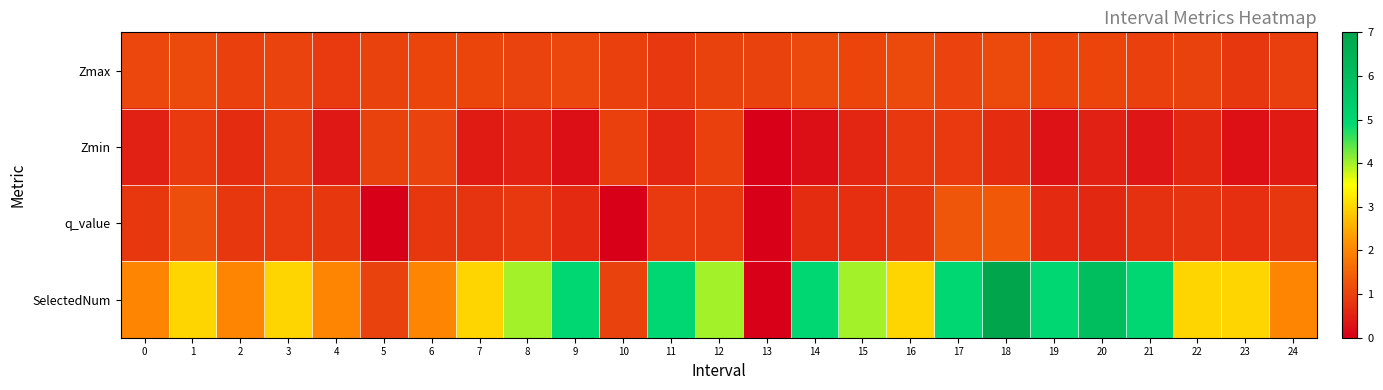

Reading left to right, list all the values displayed in this chart.

Zmax: 0=1.1	1=1.1	2=1.0	3=1.0	4=0.9	5=1.0	6=1.0	7=1.1	8=1.0	9=1.1	10=1.0	11=0.9	12=1.0	13=1.0	14=1.1	15=1.0	16=1.1	17=1.0	18=1.1	19=1.0	20=1.1	21=1.0	22=1.0	23=0.8	24=0.9
Zmin: 0=0.5	1=0.9	2=0.7	3=0.9	4=0.4	5=1.0	6=1.0	7=0.4	8=0.5	9=0.2	10=1.0	11=0.6	12=1.0	13=0.0	14=0.2	15=0.6	16=0.9	17=0.9	18=0.7	19=0.3	20=0.5	21=0.4	22=0.6	23=0.3	24=0.4
q_value: 0=0.8	1=1.2	2=0.8	3=0.9	4=0.8	5=0.0	6=0.8	7=0.8	8=0.9	9=0.6	10=0.0	11=0.9	12=0.9	13=0.0	14=0.7	15=0.7	16=0.8	17=1.3	18=1.3	19=0.7	20=0.6	21=0.7	22=0.8	23=0.7	24=0.8
SelectedNum: 0=2.0	1=3.0	2=2.0	3=3.0	4=2.0	5=1.0	6=2.0	7=3.0	8=4.0	9=5.0	10=1.0	11=5.0	12=4.0	13=0.0	14=5.0	15=4.0	16=3.0	17=5.0	18=7.0	19=5.0	20=6.0	21=5.0	22=3.0	23=3.0	24=2.0